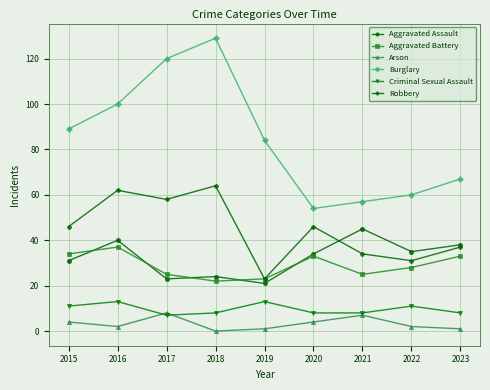

List the series in order of their peak value, highest first.

Burglary, Robbery, Aggravated Assault, Aggravated Battery, Criminal Sexual Assault, Arson